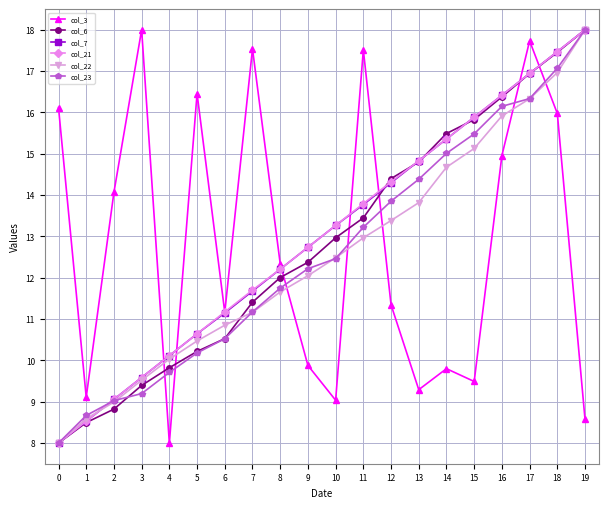

Is it true that col_3 equals 12.1 at 10?

False